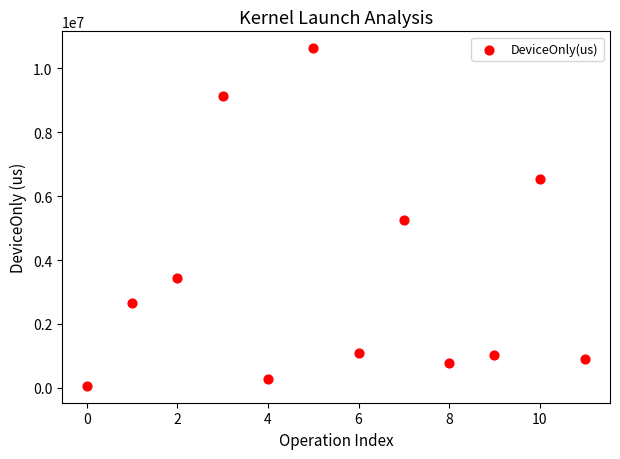

What is the average Y value?

3480269.7